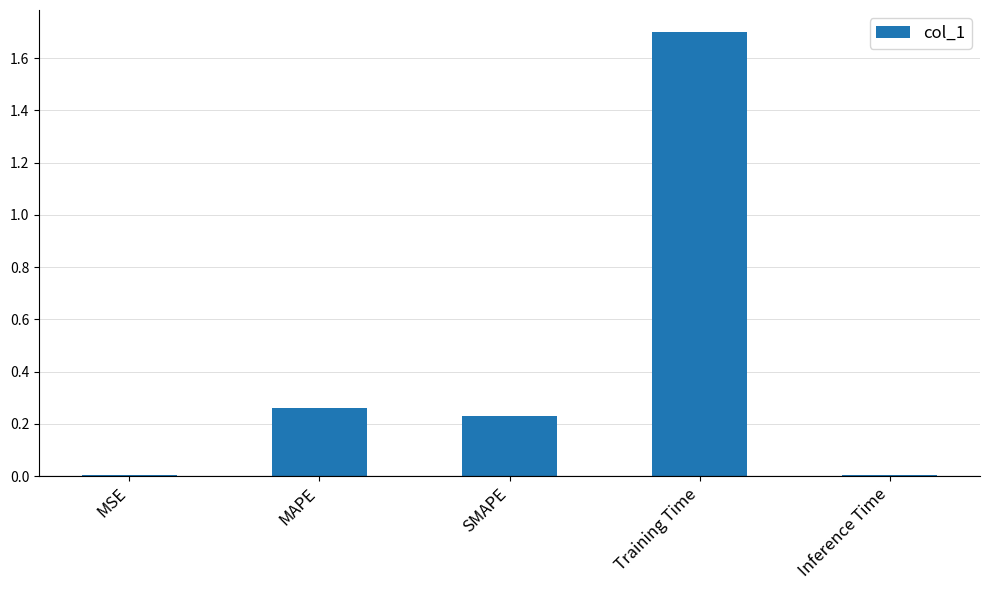

What is the greatest value displayed?

1.7